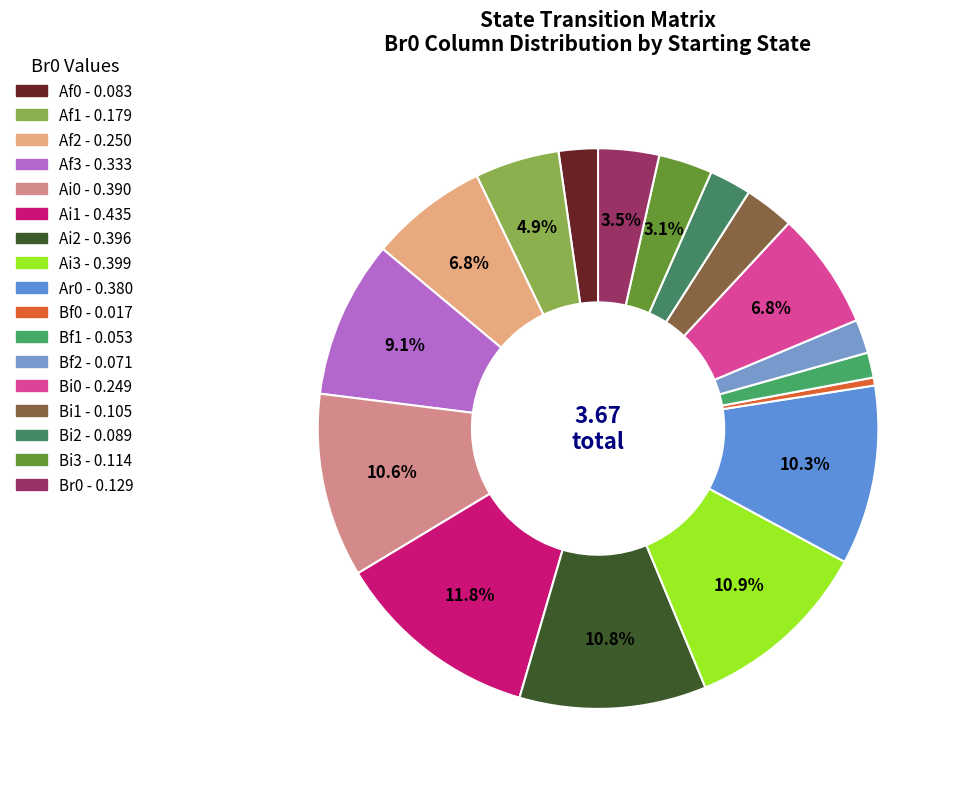

How many segments does this pie chart have?

17